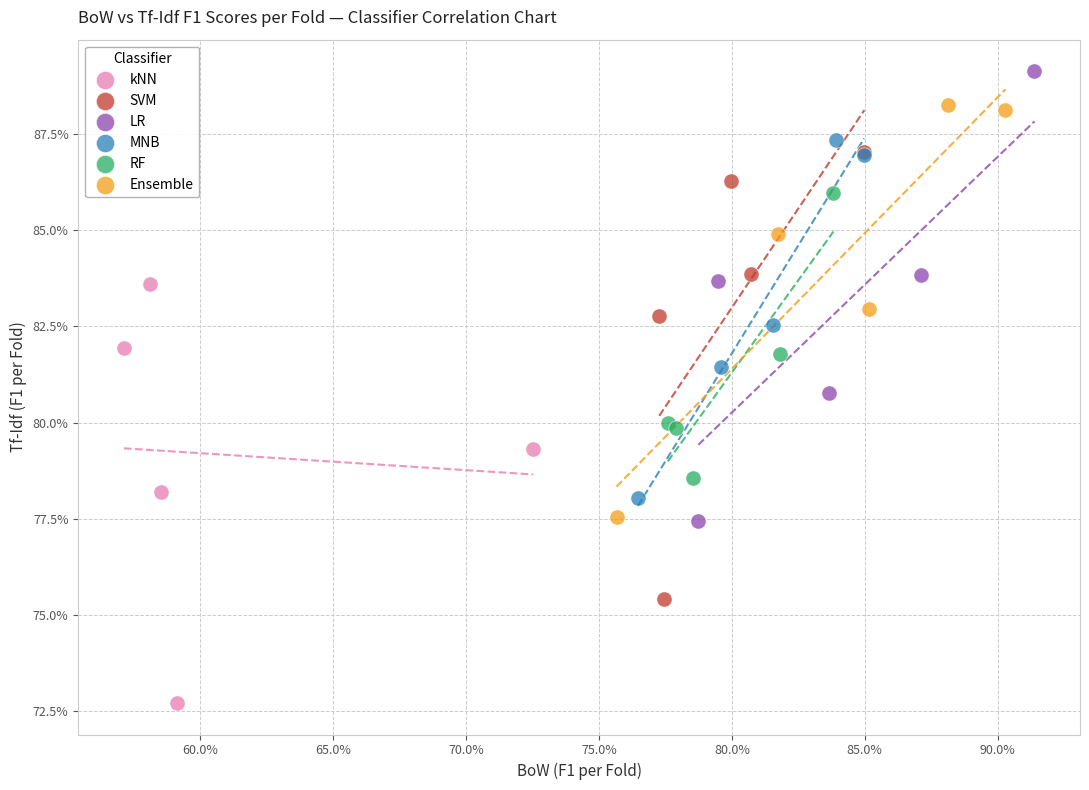

Which series reaches the maximum Y coordinate?

LR